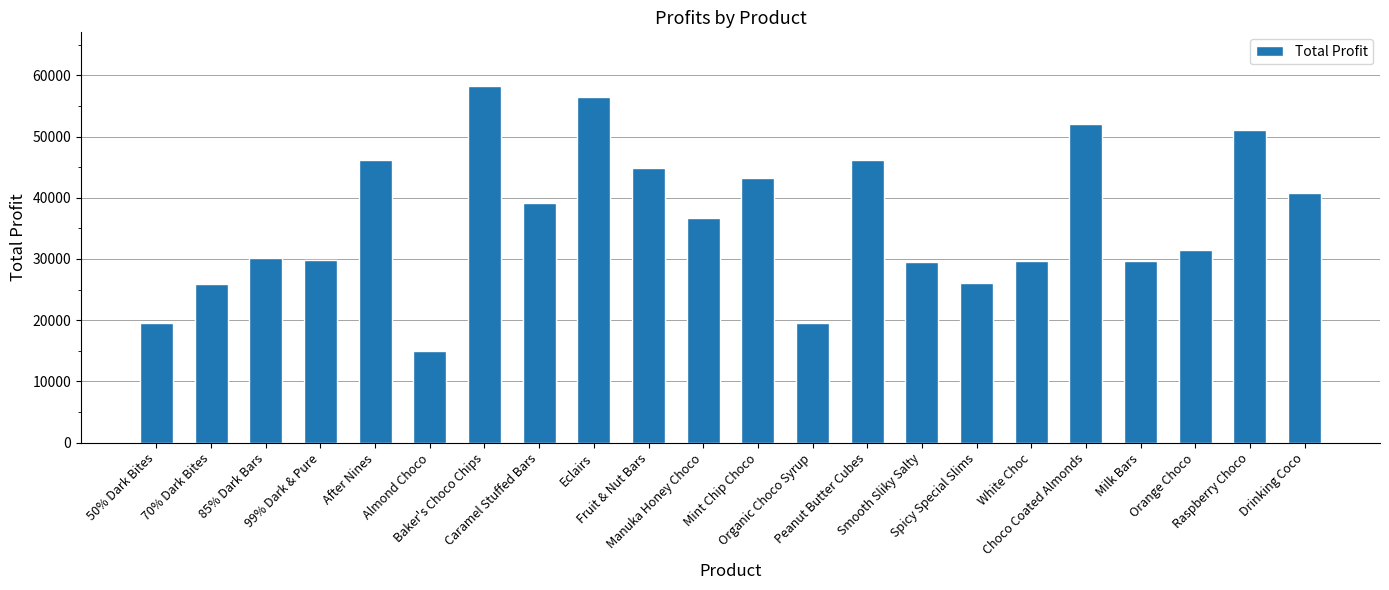

How many bars are there in total?

22